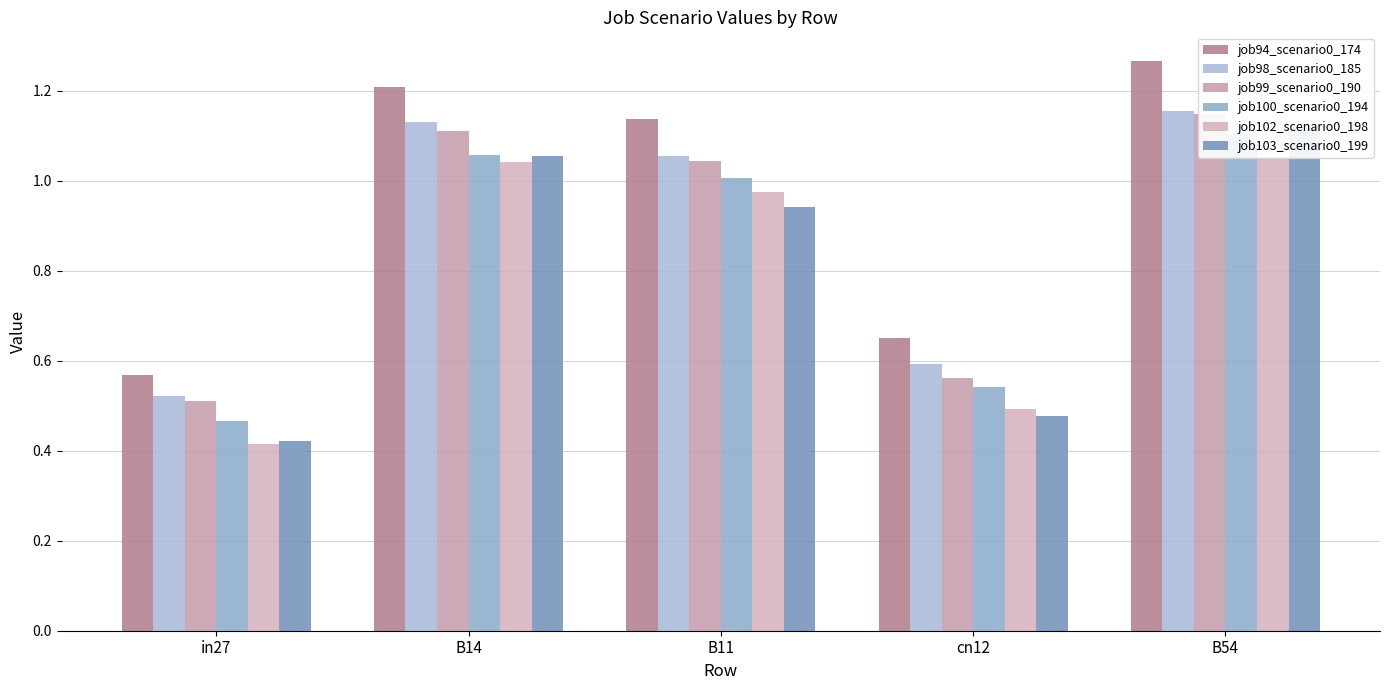

Which series has the largest range (max minus min)?

job94_scenario0_174